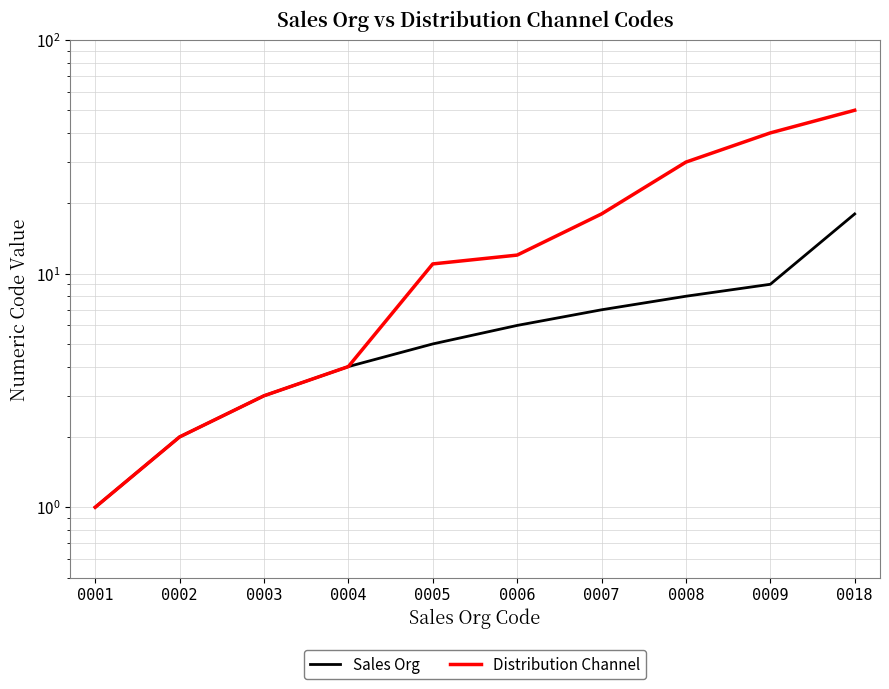

List the labels in order of Distribution Channel value, smallest first.

0001, 0002, 0003, 0004, 0005, 0006, 0007, 0008, 0009, 0018